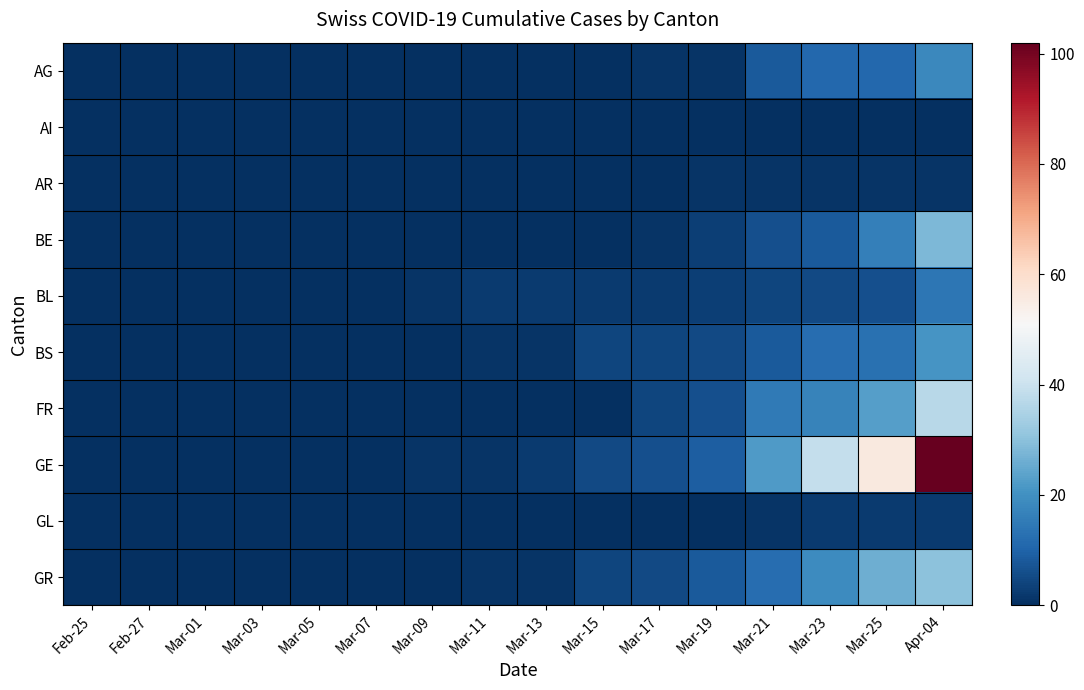

Reading left to right, transcribe all the data shown in this chart.

AG: Feb-25=0	Feb-27=0	Mar-01=0	Mar-03=0	Mar-05=0	Mar-07=0	Mar-09=0	Mar-11=0	Mar-13=0	Mar-15=0	Mar-17=1	Mar-19=1	Mar-21=8	Mar-23=11	Mar-25=11	Apr-04=18
AI: Feb-25=0	Feb-27=0	Mar-01=0	Mar-03=0	Mar-05=0	Mar-07=0	Mar-09=0	Mar-11=0	Mar-13=0	Mar-15=0	Mar-17=0	Mar-19=0	Mar-21=0	Mar-23=0	Mar-25=0	Apr-04=0
AR: Feb-25=0	Feb-27=0	Mar-01=0	Mar-03=0	Mar-05=0	Mar-07=0	Mar-09=0	Mar-11=0	Mar-13=0	Mar-15=0	Mar-17=0	Mar-19=1	Mar-21=1	Mar-23=1	Mar-25=1	Apr-04=1
BE: Feb-25=0	Feb-27=0	Mar-01=0	Mar-03=0	Mar-05=0	Mar-07=0	Mar-09=0	Mar-11=0	Mar-13=0	Mar-15=0	Mar-17=1	Mar-19=3	Mar-21=6	Mar-23=8	Mar-25=16	Apr-04=28
BL: Feb-25=0	Feb-27=0	Mar-01=0	Mar-03=0	Mar-05=0	Mar-07=0	Mar-09=1	Mar-11=2	Mar-13=2	Mar-15=2	Mar-17=2	Mar-19=3	Mar-21=4	Mar-23=5	Mar-25=6	Apr-04=14
BS: Feb-25=0	Feb-27=0	Mar-01=0	Mar-03=0	Mar-05=0	Mar-07=0	Mar-09=0	Mar-11=1	Mar-13=1	Mar-15=4	Mar-17=4	Mar-19=5	Mar-21=8	Mar-23=12	Mar-25=13	Apr-04=21
FR: Feb-25=0	Feb-27=0	Mar-01=0	Mar-03=0	Mar-05=0	Mar-07=0	Mar-09=0	Mar-11=0	Mar-13=0	Mar-15=0	Mar-17=4	Mar-19=6	Mar-21=15	Mar-23=17	Mar-25=23	Apr-04=37
GE: Feb-25=0	Feb-27=0	Mar-01=0	Mar-03=0	Mar-05=0	Mar-07=0	Mar-09=1	Mar-11=1	Mar-13=2	Mar-15=5	Mar-17=6	Mar-19=9	Mar-21=22	Mar-23=39	Mar-25=56	Apr-04=102
GL: Feb-25=0	Feb-27=0	Mar-01=0	Mar-03=0	Mar-05=0	Mar-07=0	Mar-09=0	Mar-11=0	Mar-13=0	Mar-15=0	Mar-17=0	Mar-19=0	Mar-21=1	Mar-23=2	Mar-25=2	Apr-04=2
GR: Feb-25=0	Feb-27=0	Mar-01=0	Mar-03=0	Mar-05=0	Mar-07=0	Mar-09=0	Mar-11=1	Mar-13=1	Mar-15=4	Mar-17=5	Mar-19=8	Mar-21=12	Mar-23=19	Mar-25=26	Apr-04=30